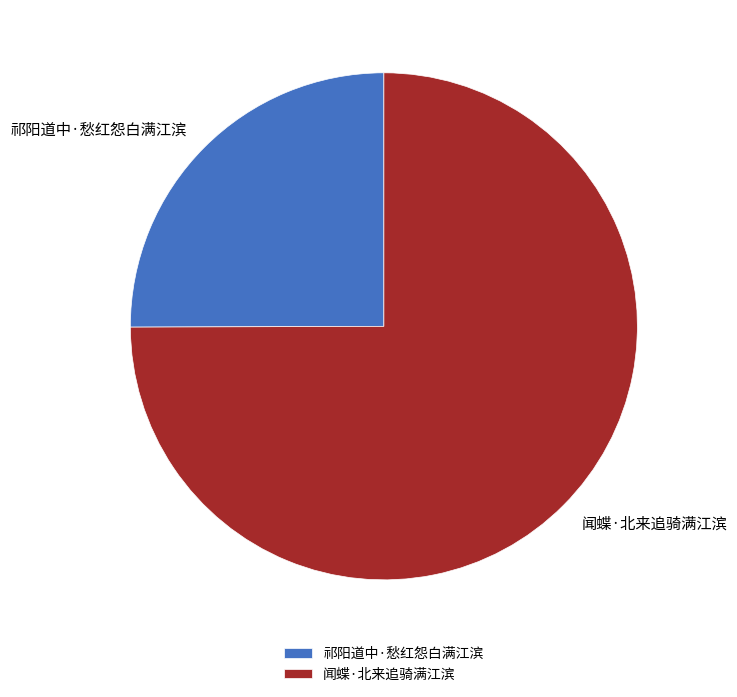

What is the smallest slice in the pie chart?

祁阳道中·愁红怨白满江滨